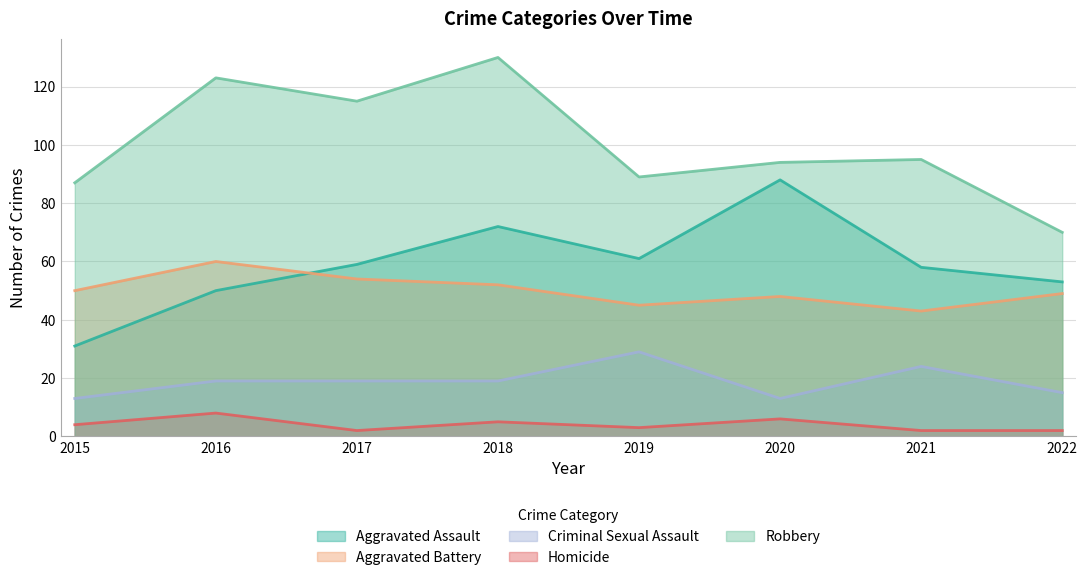

Count the Criminal Sexual Assault values in the range 15 to 24.

5